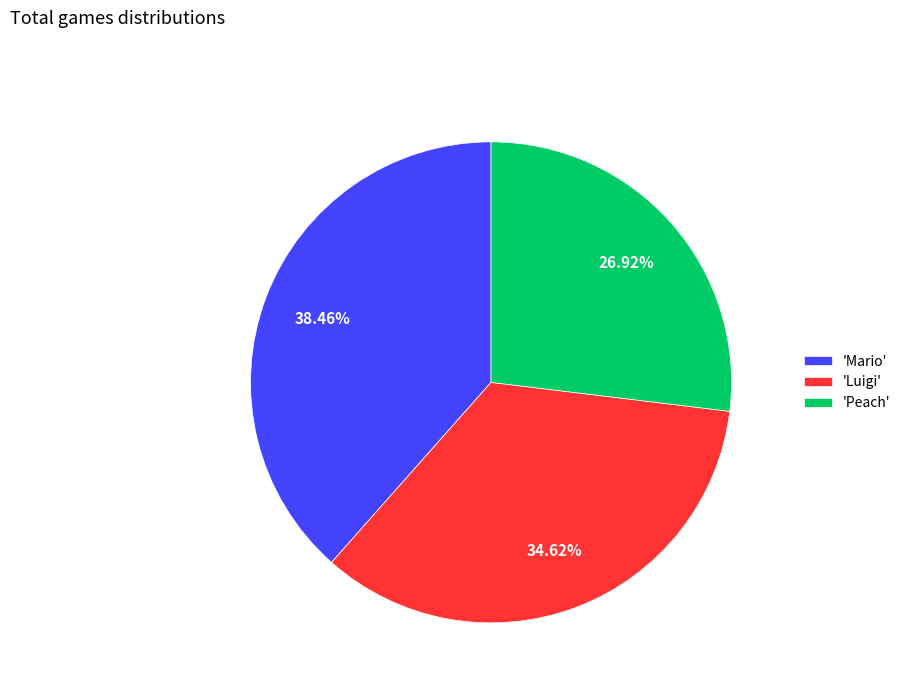

Does any single category account for the majority?

No